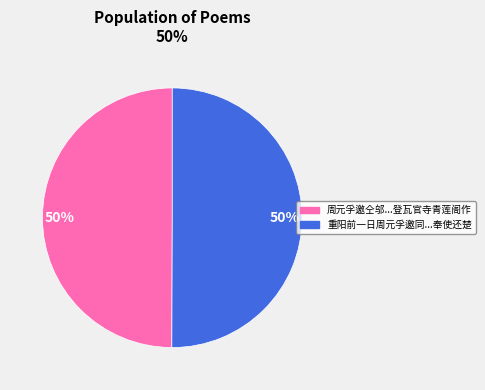

To the nearest percent, what is the average slice percentage?

50%